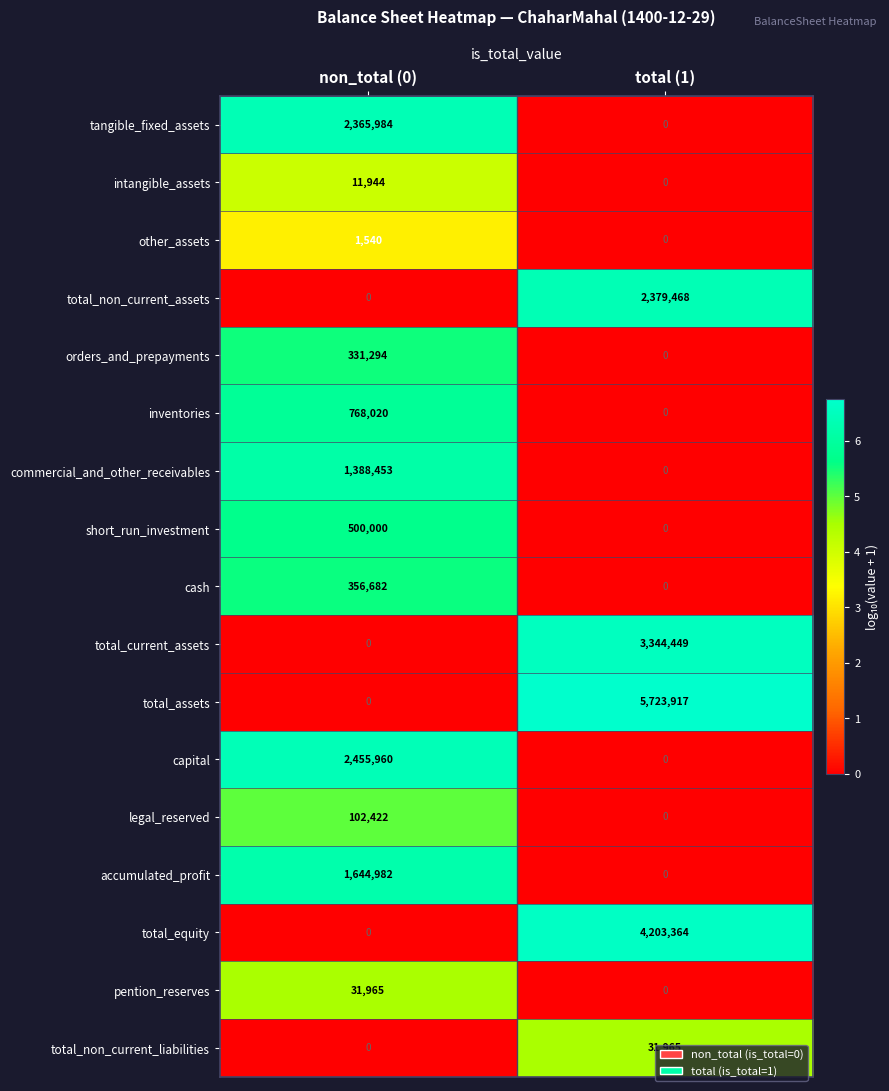

Is the value of short_run_investment at non_total (0) greater than the value of tangible_fixed_assets at total (1)?

Yes